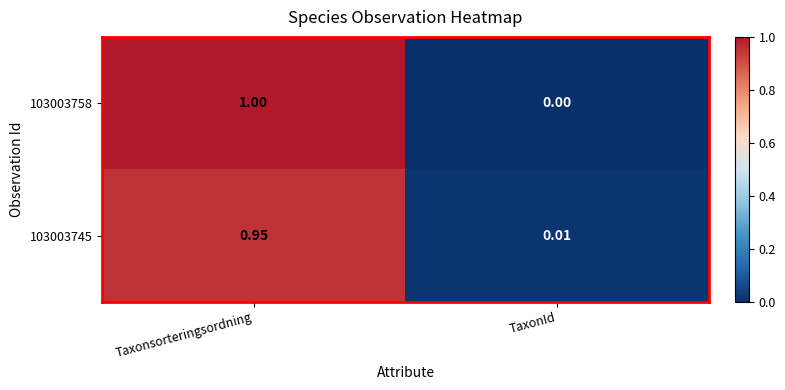

At which label is 103003758 closest to 0?

TaxonId